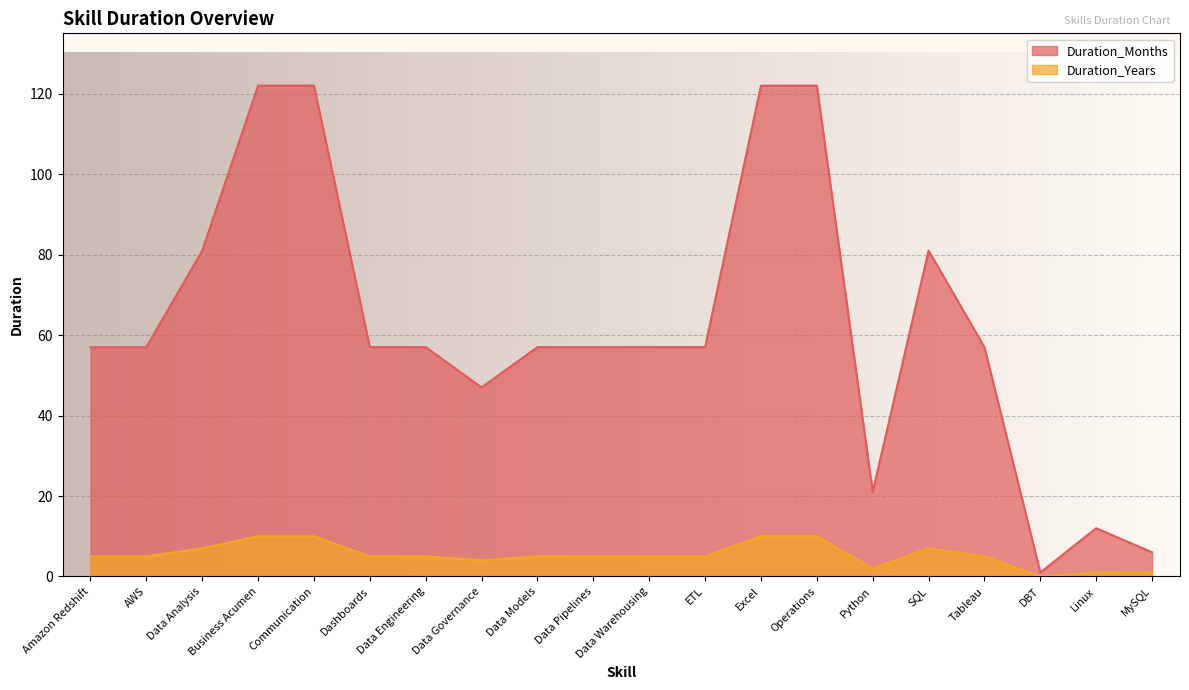

What are all the series names shown in the legend?

Duration_Months, Duration_Years